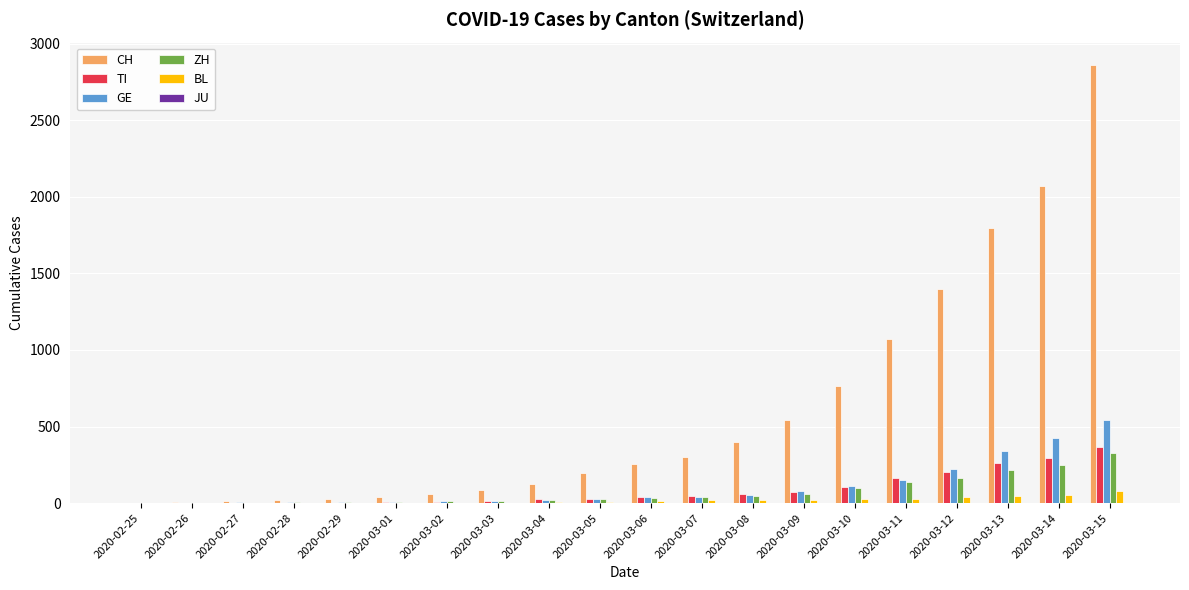

Which series changed the most between 2020-02-28 and 2020-03-09?

CH